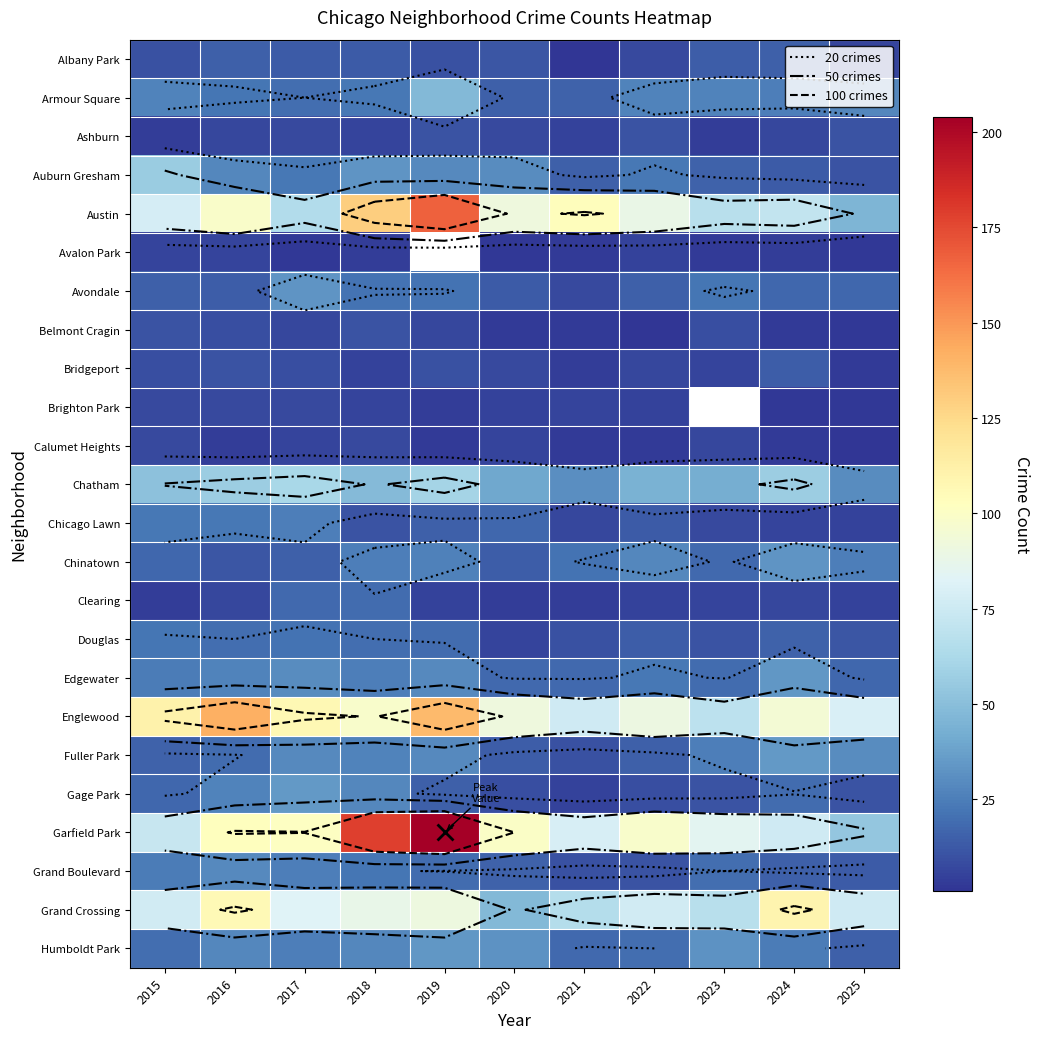

Which category has the highest value in the Clearing series?

2018